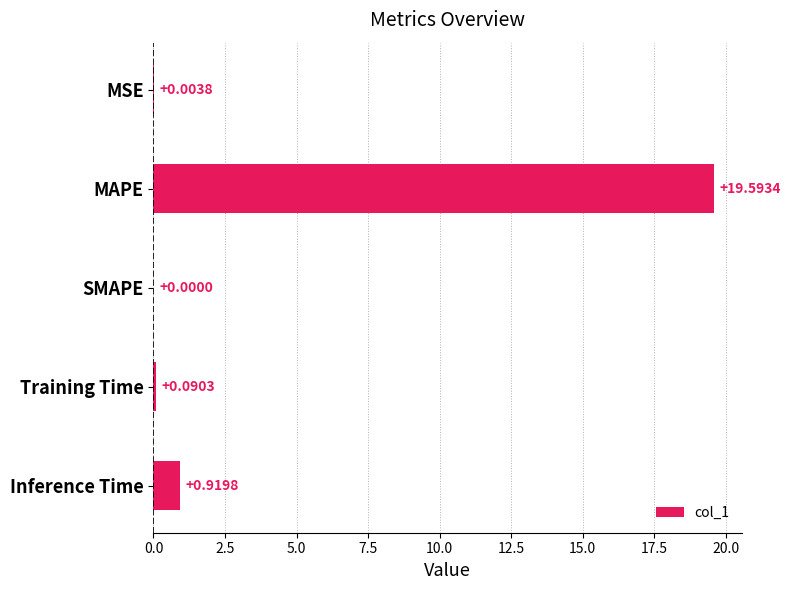

What is the sum of all values?

20.6